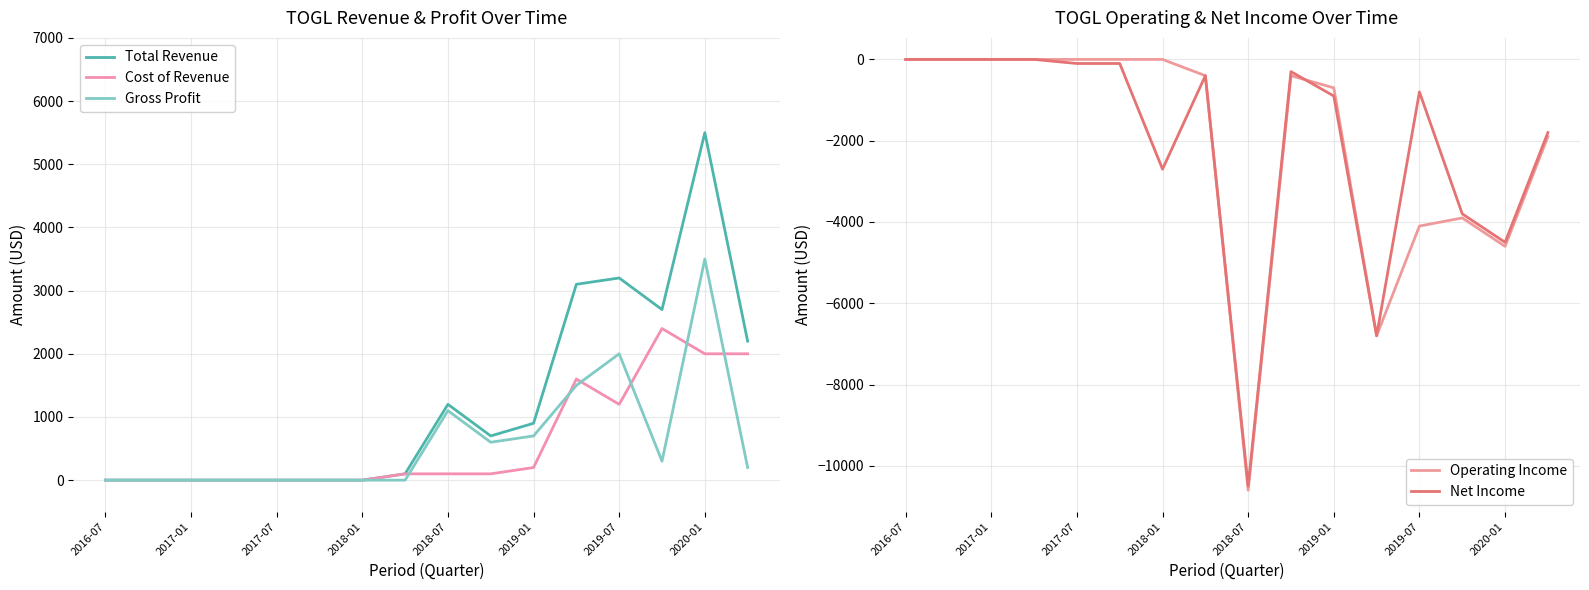

True or false: Net Income and Total Revenue intersect in this chart.

False